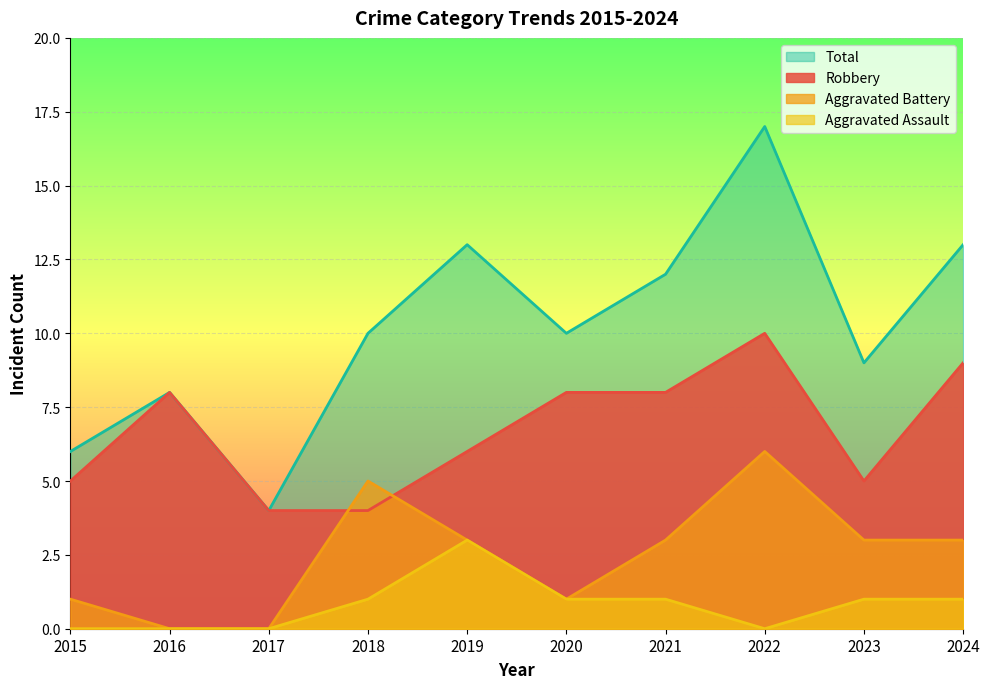

Reading left to right, what are all the values shown in this chart?

Robbery: 5	8	4	4	6	8	8	10	5	9
Aggravated Battery: 1	0	0	5	3	1	3	6	3	3
Aggravated Assault: 0	0	0	1	3	1	1	0	1	1
Total: 6	8	4	10	13	10	12	17	9	13